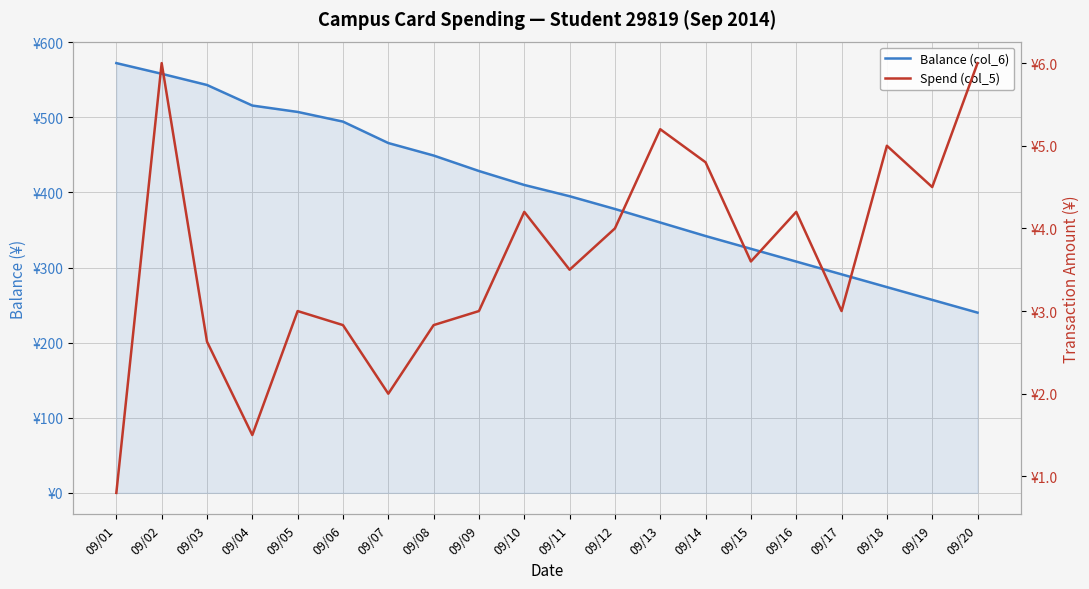

Which category has the highest value in the Spend (col_5) series?

09/02